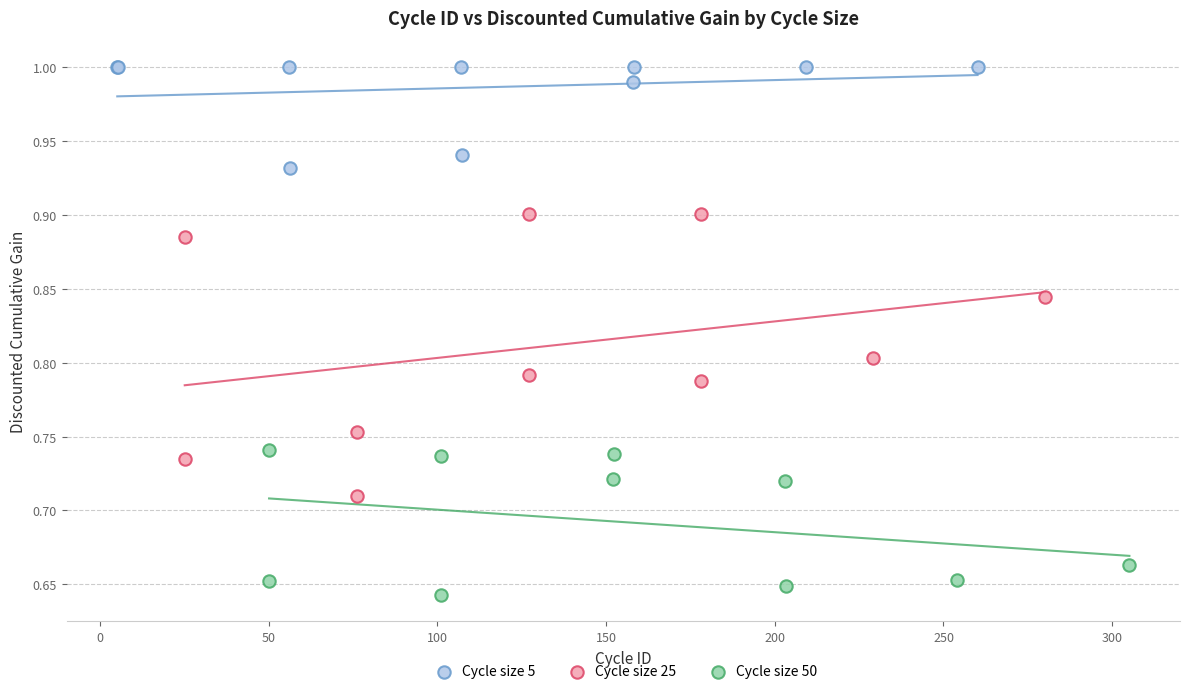

Which series reaches the maximum Y coordinate?

Cycle size 5